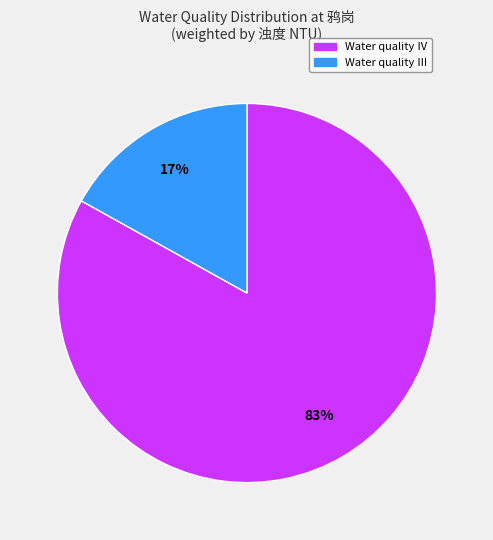

To the nearest percent, what is the difference between the largest and smallest slice percentages?

66%